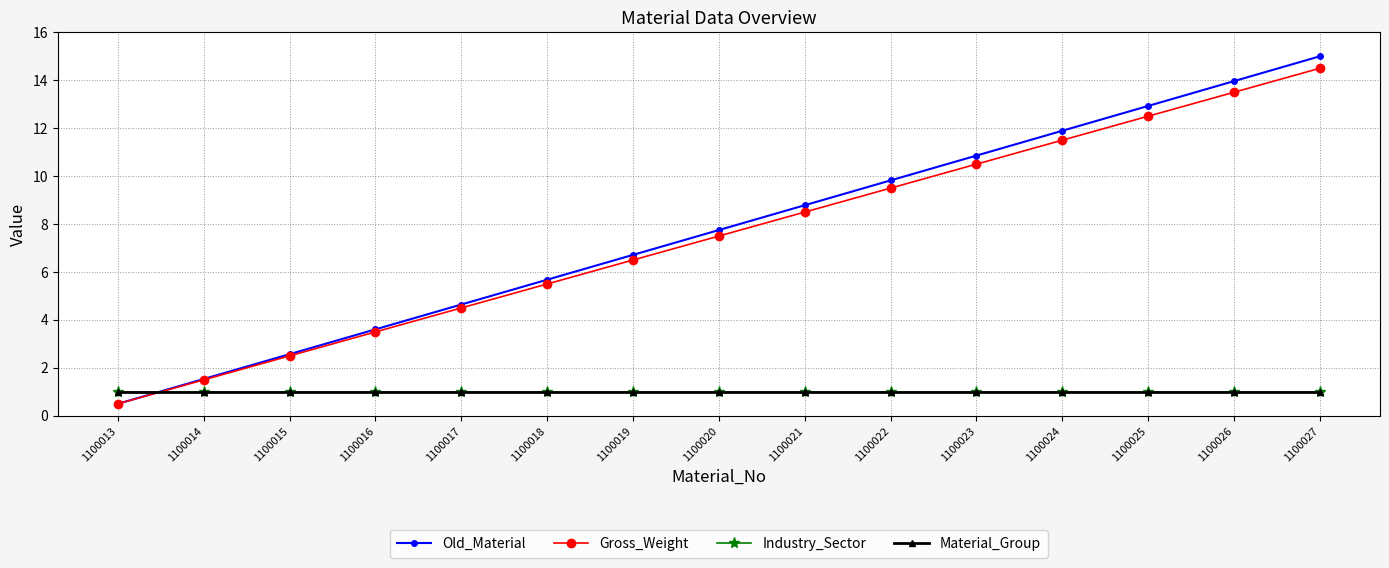

True or false: Gross_Weight and Old_Material intersect in this chart.

False